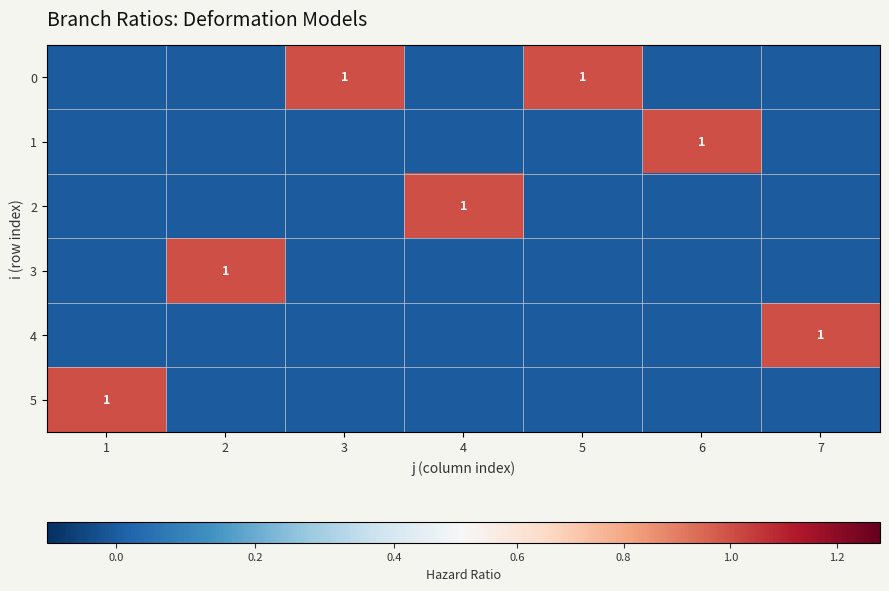

The 0 series shows 1 at 3. True or false?

True